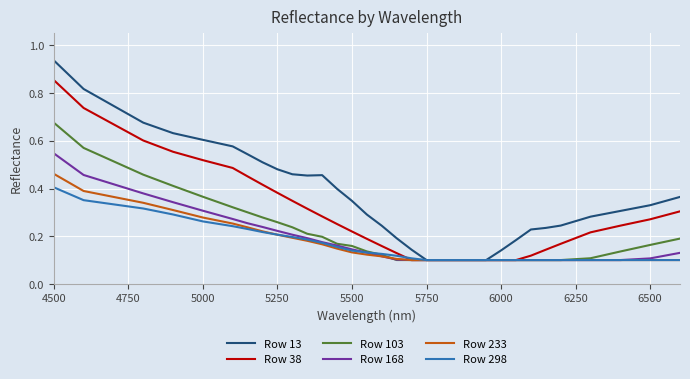

Which series has the largest total across all categories?

Row 13